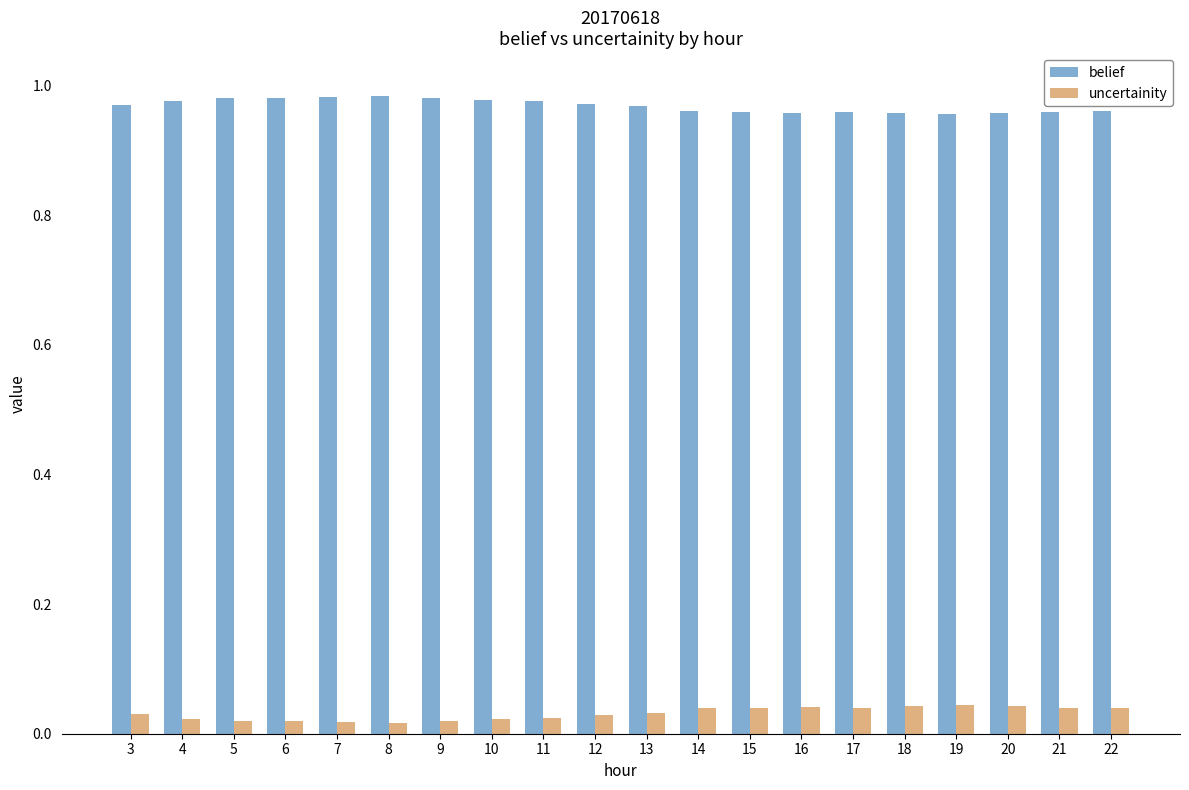

List the series in order of their peak value, highest first.

belief, uncertainity